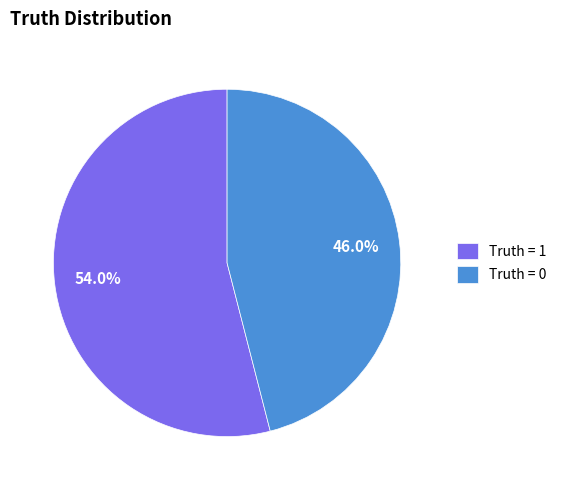

Combined, do Truth = 1 and Truth = 0 account for over 50%?

Yes